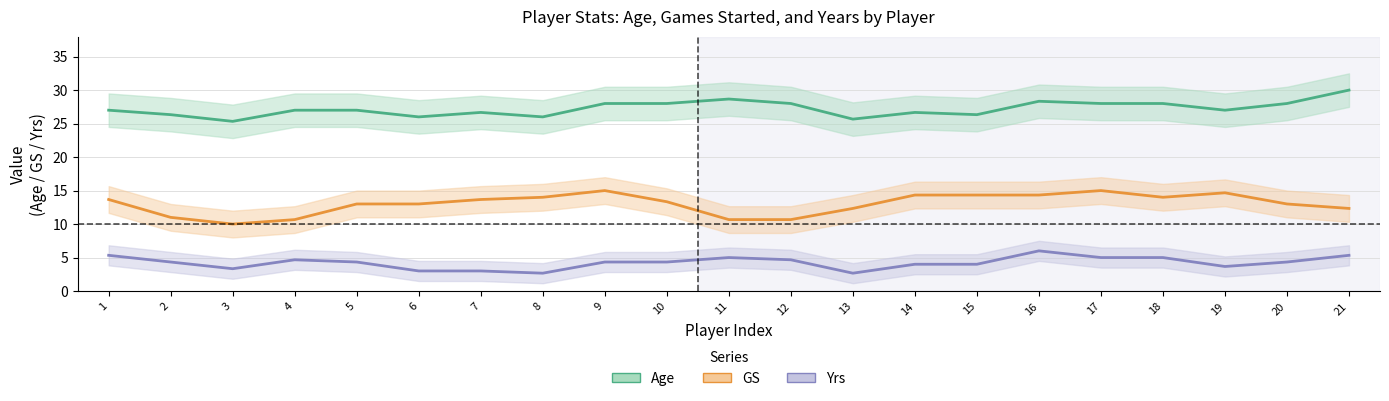

What is the sum of the Yrs values at 3 and 5?

7.7